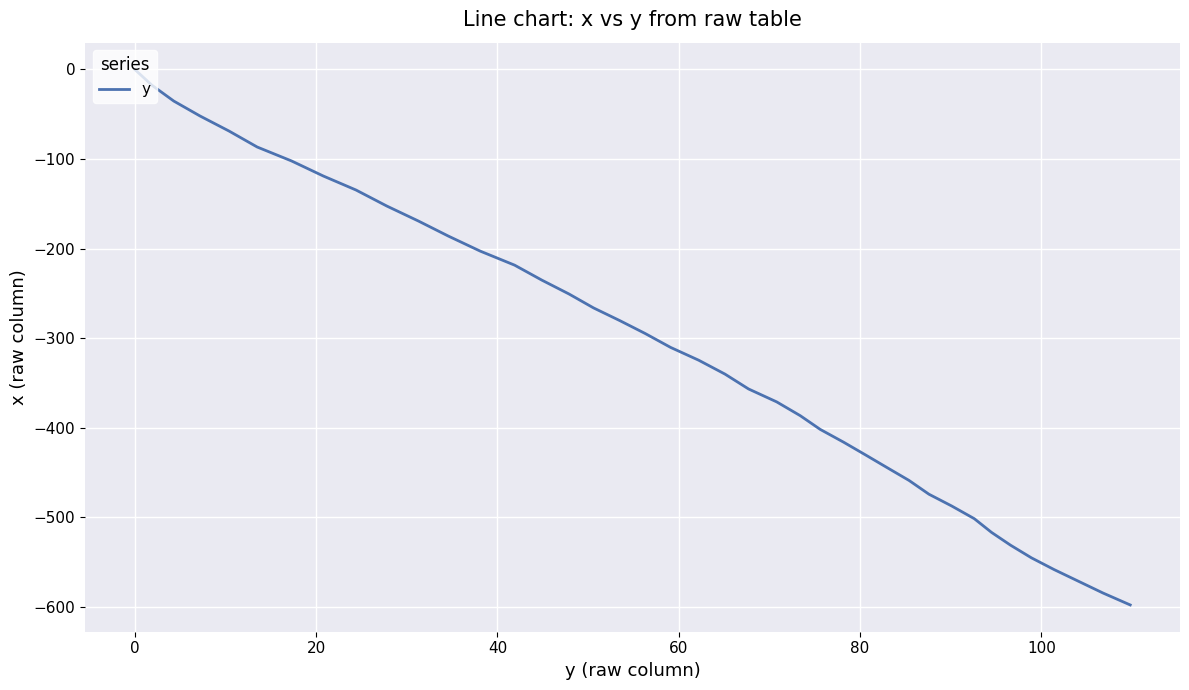

Reading left to right, transcribe all the data shown in this chart.

0.0	-17.7	-35.3	-52.0	-68.8	-86.6	-102.2	-119.0	-134.6	-152.5	-169.3	-186.1	-202.8	-218.5	-235.2	-250.7	-266.2	-280.4	-294.8	-310.3	-324.6	-340.1	-356.7	-371.1	-386.5	-401.8	-416.2	-430.3	-444.6	-458.8	-474.2	-487.3	-501.5	-516.8	-531.1	-545.2	-558.3	-571.4	-584.5	-597.8